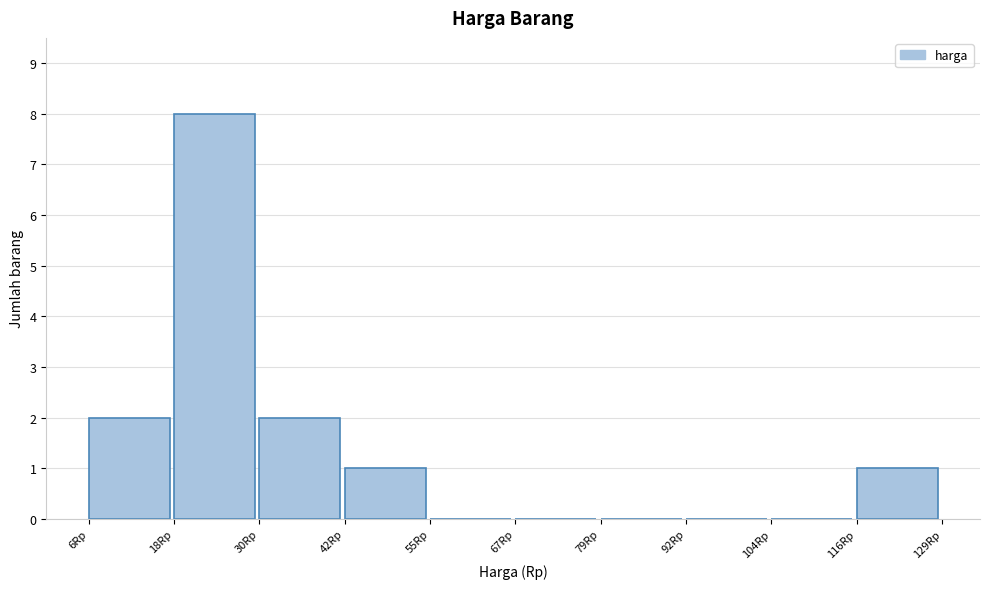

What is the height of the bar covering 116 to 130 on the x-axis? Neither the bar edges nor the heights are printed on the chart, so give them approximately, as read against the axes.

1